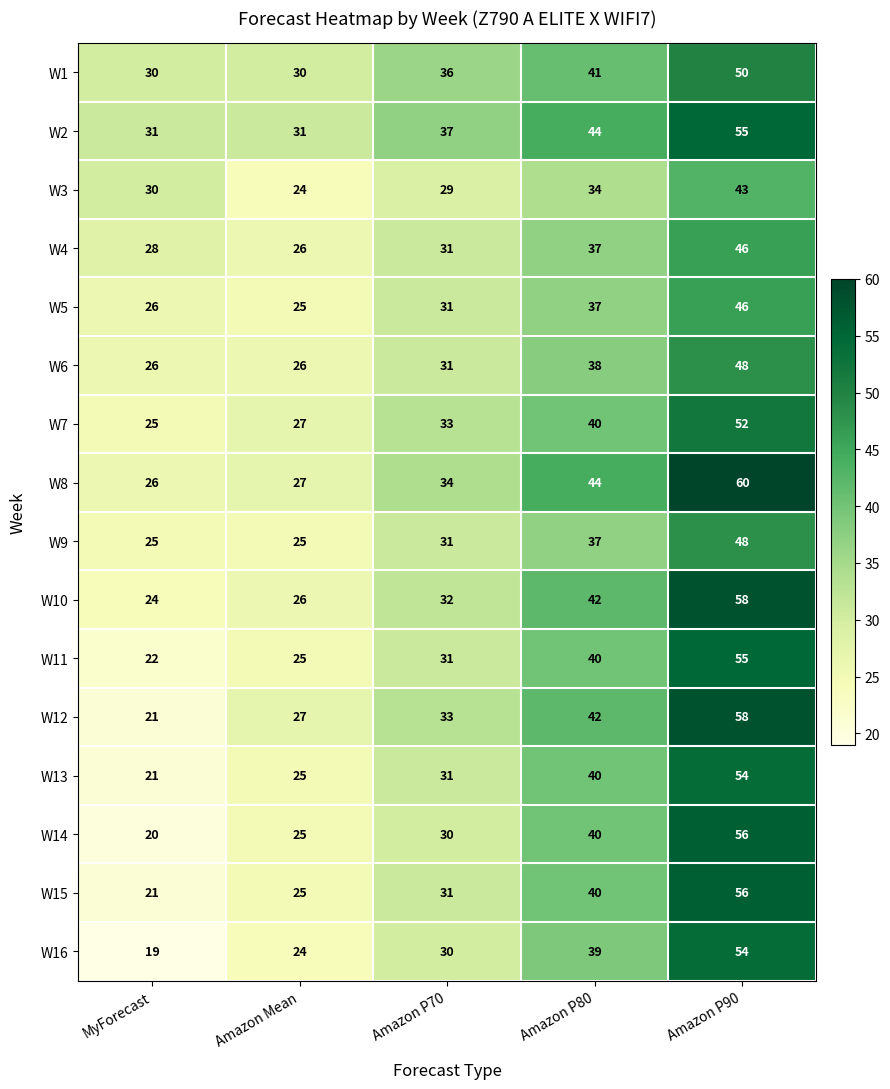

The W1 series shows 30 at Amazon Mean. True or false?

True